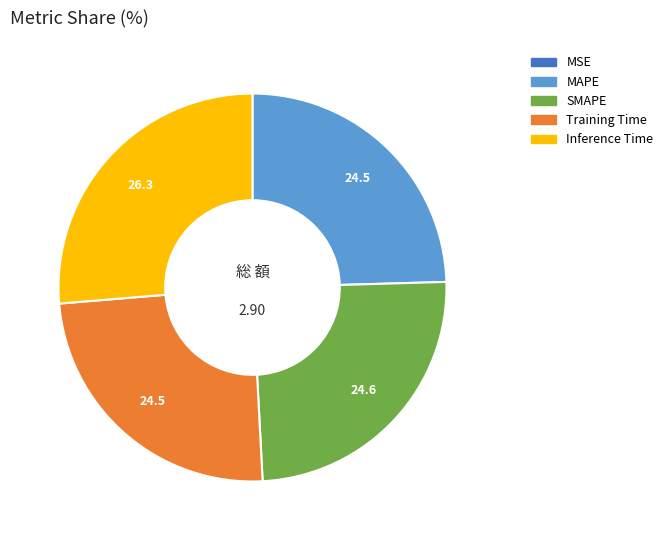

Which category has the biggest portion of the pie?

Inference Time